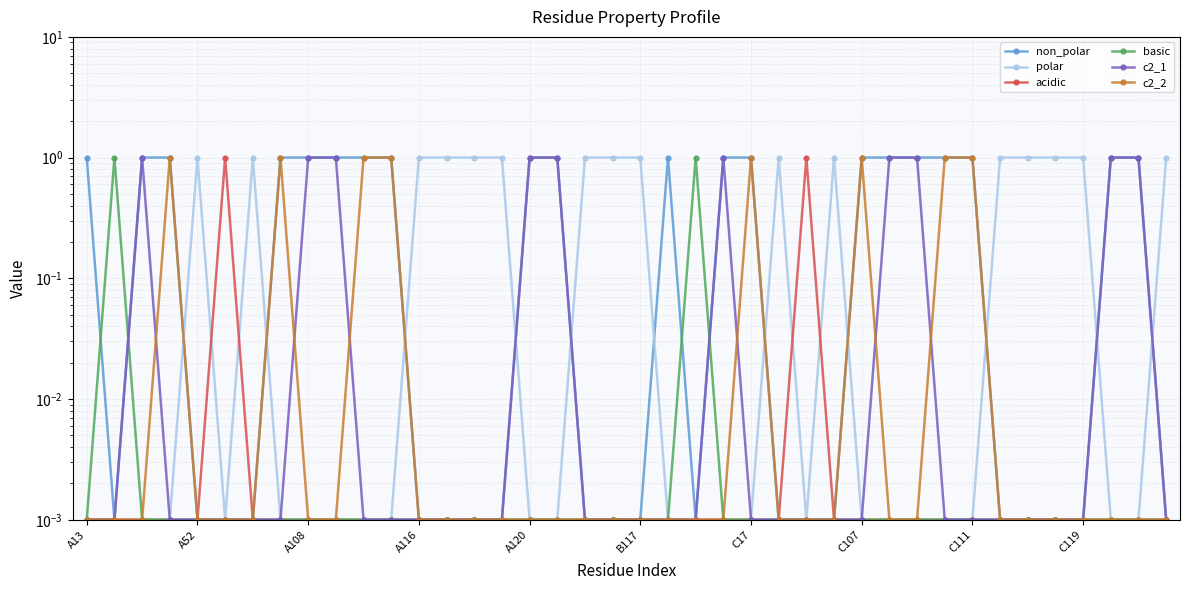

Reading left to right, list all the values displayed in this chart.

non_polar: 1.0	0.0	1.0	1.0	0.0	0.0	0.0	1.0	1.0	1.0	1.0	1.0	0.0	0.0	0.0	0.0	1.0	1.0	0.0	0.0	0.0	1.0	0.0	1.0	1.0	0.0	0.0	0.0	1.0	1.0	1.0	1.0	1.0	0.0	0.0	0.0	0.0	1.0	1.0	0.0
polar: 0.0	0.0	0.0	0.0	1.0	0.0	1.0	0.0	0.0	0.0	0.0	0.0	1.0	1.0	1.0	1.0	0.0	0.0	1.0	1.0	1.0	0.0	0.0	0.0	0.0	1.0	0.0	1.0	0.0	0.0	0.0	0.0	0.0	1.0	1.0	1.0	1.0	0.0	0.0	1.0
acidic: 0.0	0.0	0.0	0.0	0.0	1.0	0.0	0.0	0.0	0.0	0.0	0.0	0.0	0.0	0.0	0.0	0.0	0.0	0.0	0.0	0.0	0.0	0.0	0.0	0.0	0.0	1.0	0.0	0.0	0.0	0.0	0.0	0.0	0.0	0.0	0.0	0.0	0.0	0.0	0.0
basic: 0.0	1.0	0.0	0.0	0.0	0.0	0.0	0.0	0.0	0.0	0.0	0.0	0.0	0.0	0.0	0.0	0.0	0.0	0.0	0.0	0.0	0.0	1.0	0.0	0.0	0.0	0.0	0.0	0.0	0.0	0.0	0.0	0.0	0.0	0.0	0.0	0.0	0.0	0.0	0.0
c2_1: 0.0	0.0	1.0	0.0	0.0	0.0	0.0	0.0	1.0	1.0	0.0	0.0	0.0	0.0	0.0	0.0	1.0	1.0	0.0	0.0	0.0	0.0	0.0	1.0	0.0	0.0	0.0	0.0	0.0	1.0	1.0	0.0	0.0	0.0	0.0	0.0	0.0	1.0	1.0	0.0
c2_2: 0.0	0.0	0.0	1.0	0.0	0.0	0.0	1.0	0.0	0.0	1.0	1.0	0.0	0.0	0.0	0.0	0.0	0.0	0.0	0.0	0.0	0.0	0.0	0.0	1.0	0.0	0.0	0.0	1.0	0.0	0.0	1.0	1.0	0.0	0.0	0.0	0.0	0.0	0.0	0.0